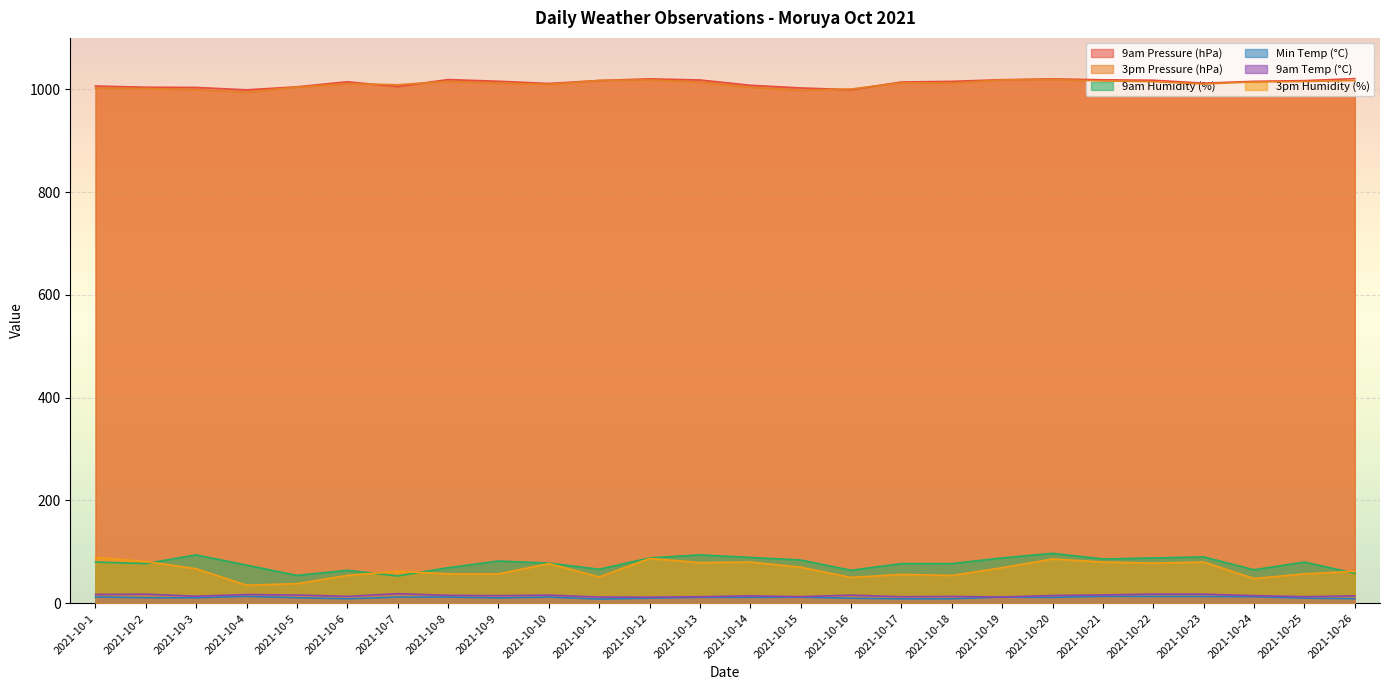

At which label is 3pm Pressure (hPa) closest to 1006?

2021-10-5